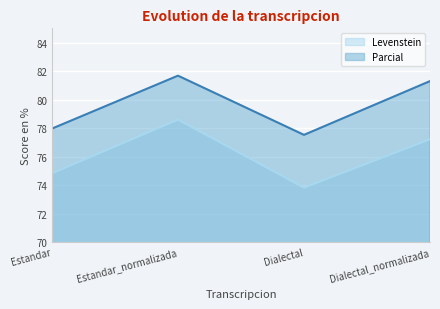

How many lines are shown in the chart?

2